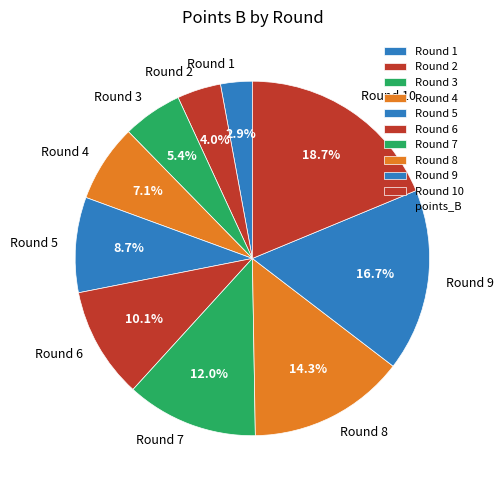

To the nearest percent, what is the difference between the largest and smallest slice percentages?

16%